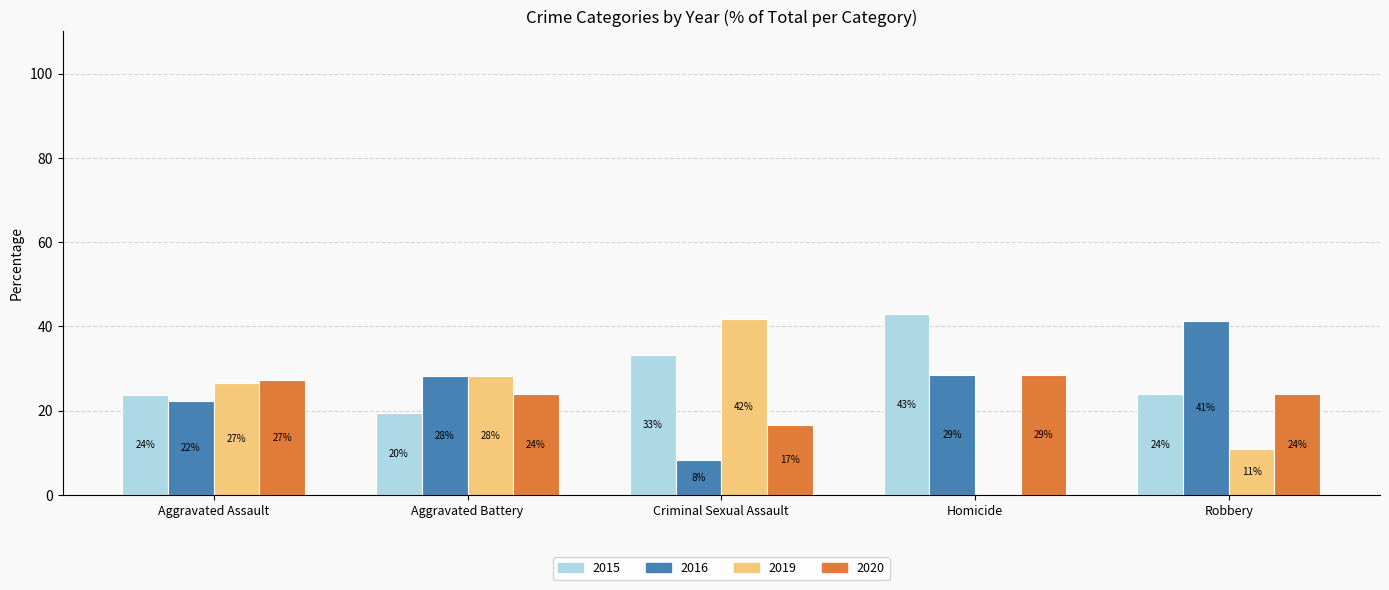

How many groups of bars are there?

5